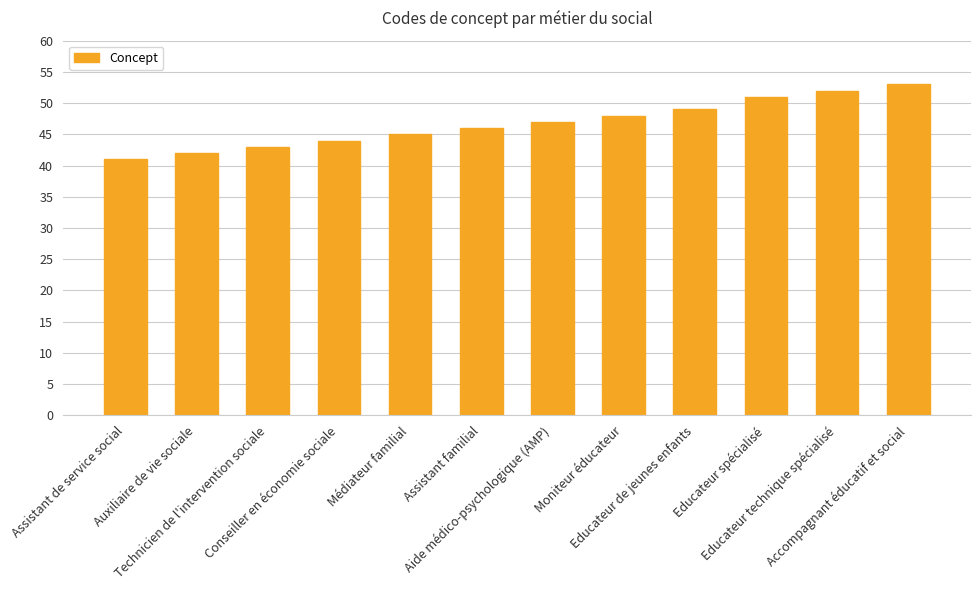

How many series are shown in this chart?

1